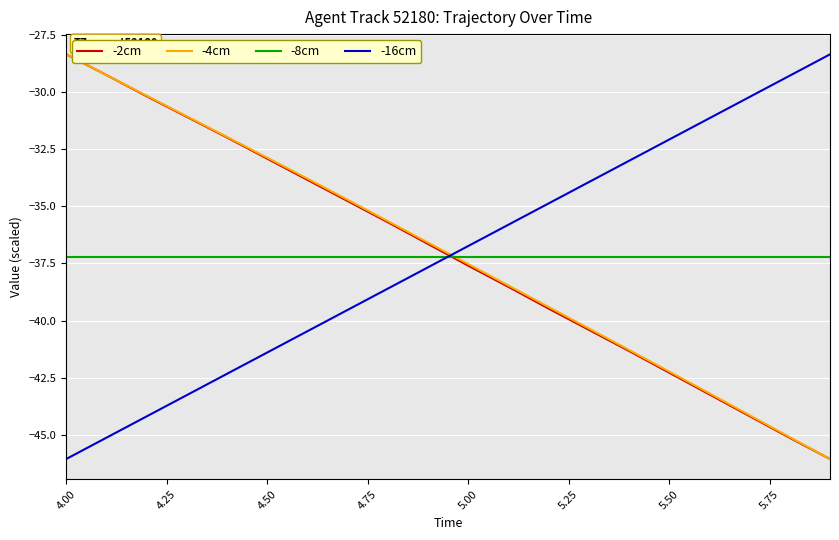

True or false: -8cm and -16cm cross at least once.

True